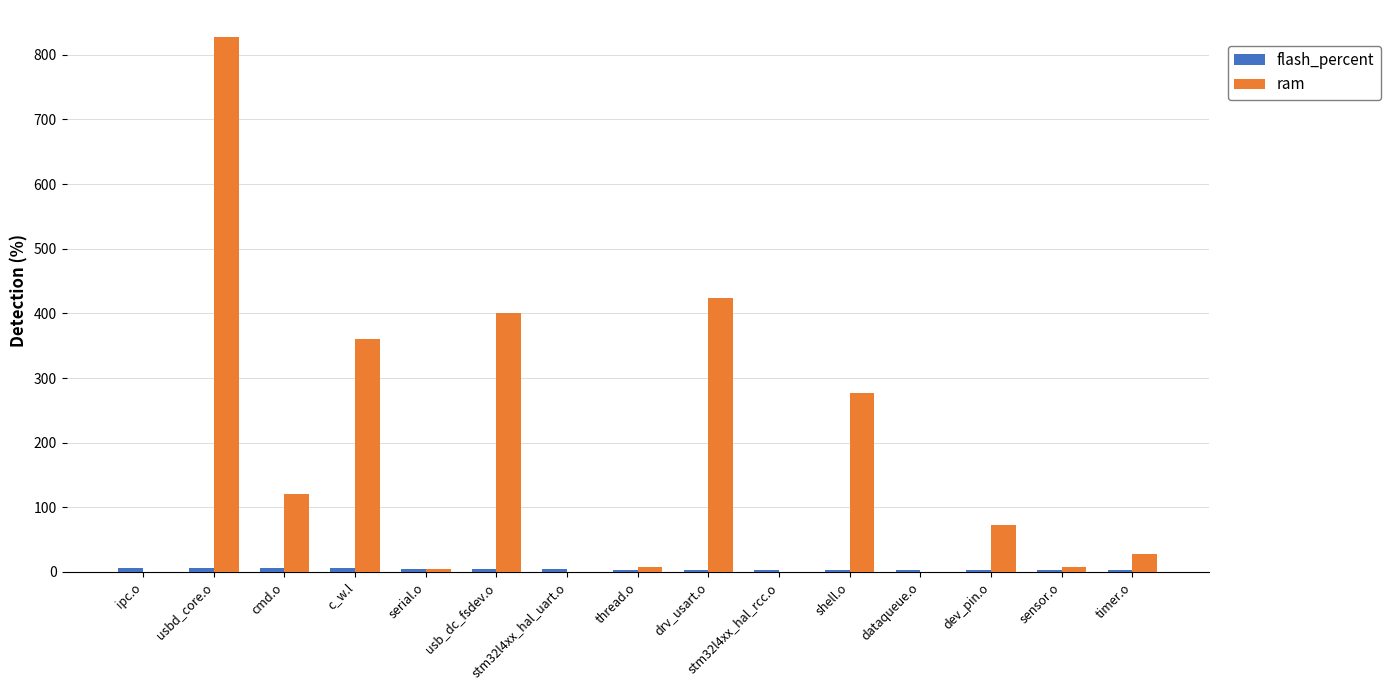

At which label does ram first exceed 28?

usbd_core.o